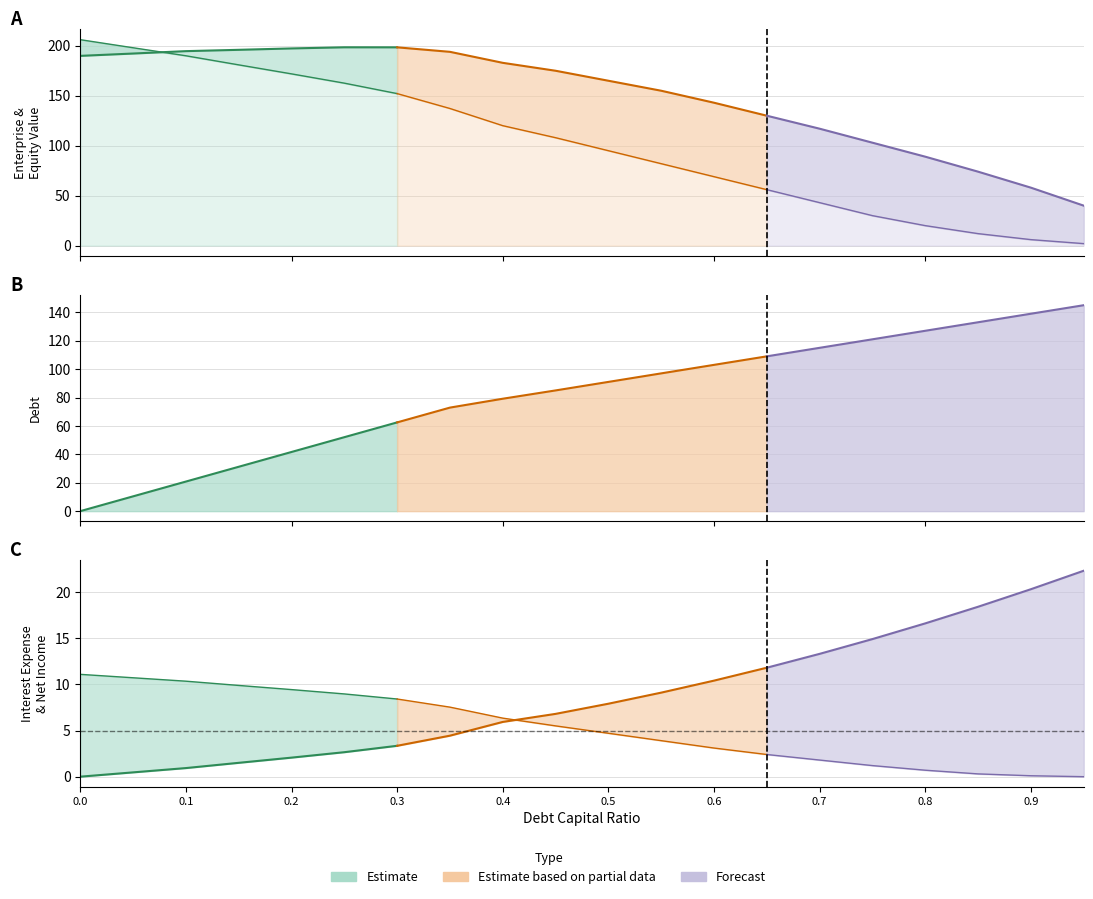

Reading left to right, list all the values displayed in this chart.

debt_capital: 0.0	0.1	0.1	0.1	0.2	0.2	0.3	0.3	0.4	0.5	0.5	0.6	0.6	0.7	0.7	0.8	0.8	0.8	0.9	0.9
enterprise_value: 189.9	192.2	194.6	195.9	197.3	198.5	198.4	193.9	182.9	175.0	165.0	155.0	143.0	130.0	117.0	103.0	89.0	74.0	58.0	40.0
equity_value: 206.1	198.0	190.0	180.9	171.9	162.6	152.1	137.2	120.0	108.0	95.0	82.0	69.0	56.0	43.0	30.0	20.0	12.0	6.0	2.0
debt: 0.0	10.4	20.8	31.2	41.7	52.1	62.5	72.9	79.2	85.0	91.0	97.0	103.0	109.0	115.0	121.0	127.0	133.0	139.0	145.0
interest_expense: 0.0	0.5	0.9	1.5	2.1	2.7	3.3	4.4	5.9	6.8	7.9	9.1	10.4	11.8	13.3	14.9	16.6	18.4	20.3	22.3
net_income: 11.1	10.7	10.3	9.9	9.4	9.0	8.4	7.5	6.3	5.5	4.7	3.9	3.1	2.4	1.8	1.2	0.7	0.3	0.1	0.0